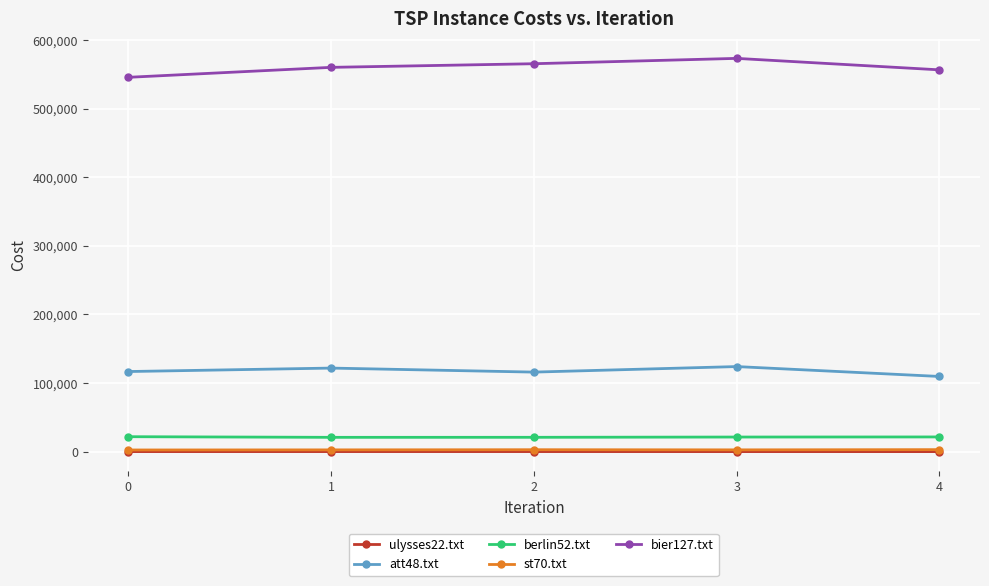

How many data points does each series have?

5